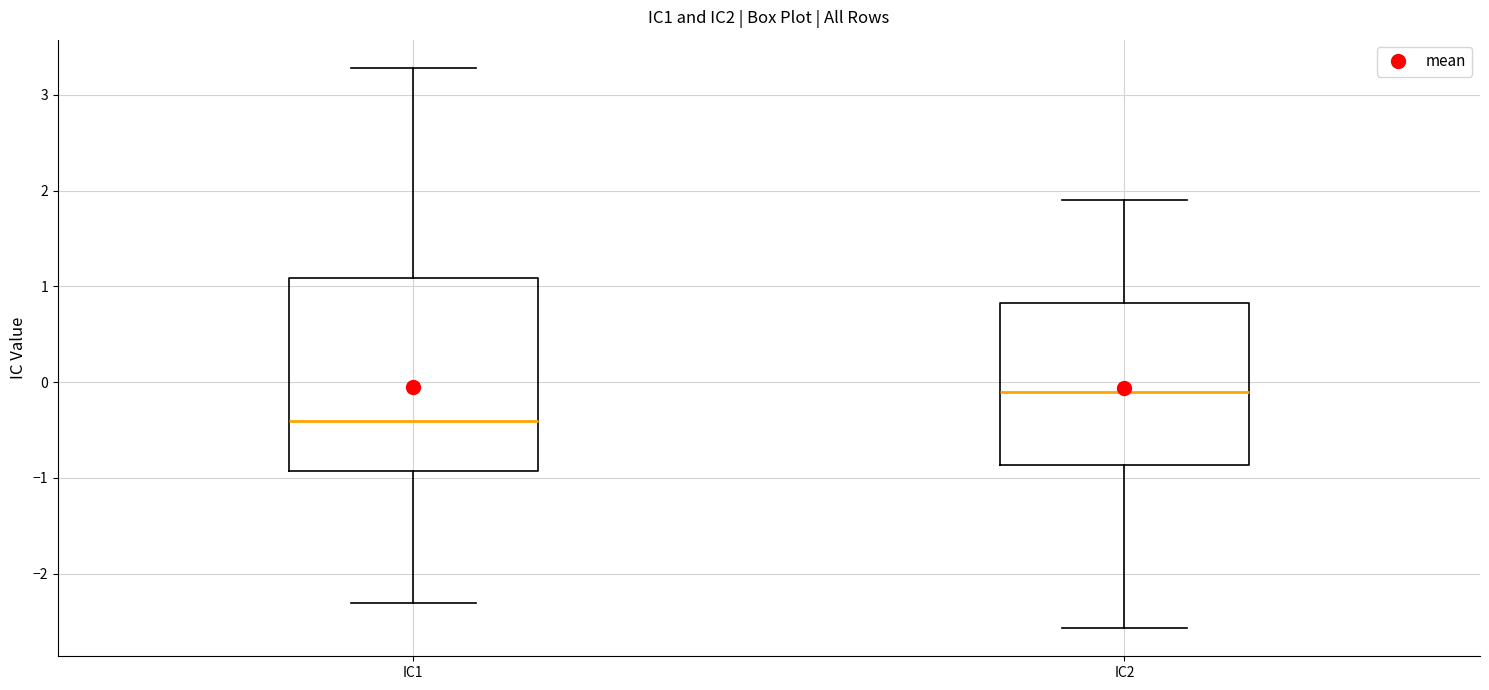

Reading left to right, transcribe this box plot: for each box, give where its median line is, the range the box spans, and where its two whiskers end, as read against the y-axis. The values are not printed on the chart, so give them approximately, as read against the axis.

IC1: median -0.4, box -0.9 to 1.1, whiskers -2.3 to 3.3
IC2: median -0.1, box -0.9 to 0.8, whiskers -2.6 to 1.9